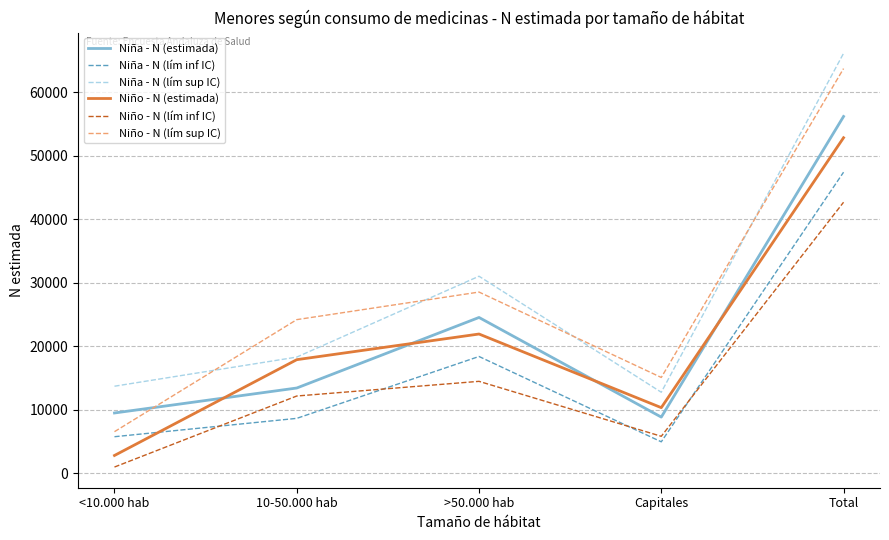

True or false: Niño - N (lím sup IC) and Niña - N (lím inf IC) cross at least once.

False